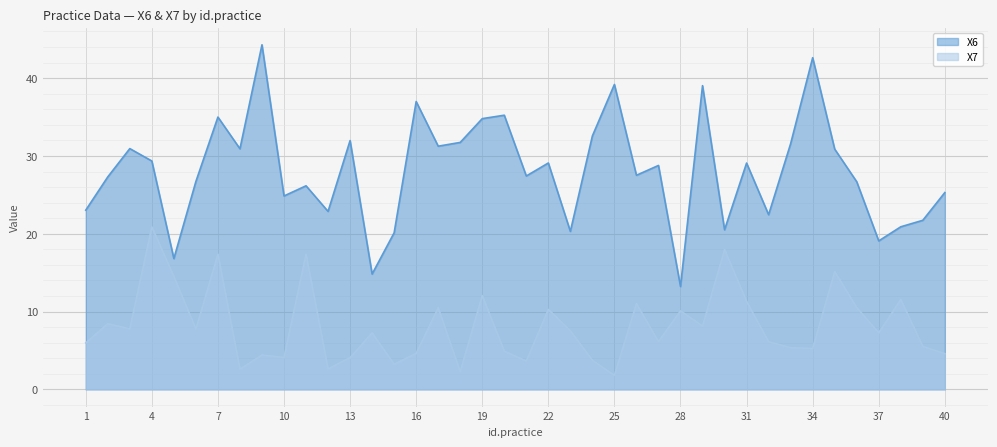

What is the difference between the maximum and minimum values in the X6 series?

31.1